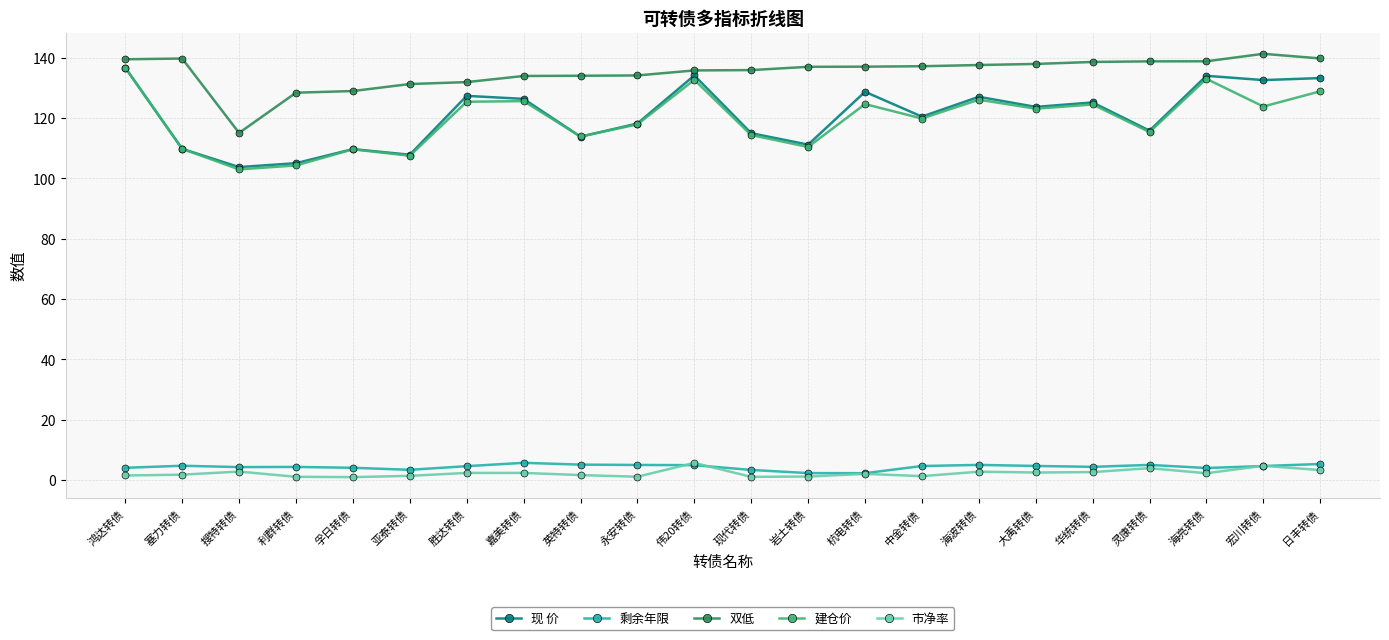

What are all the series names shown in the legend?

现 价, 剩余年限, 双低, 建仓价, 市净率